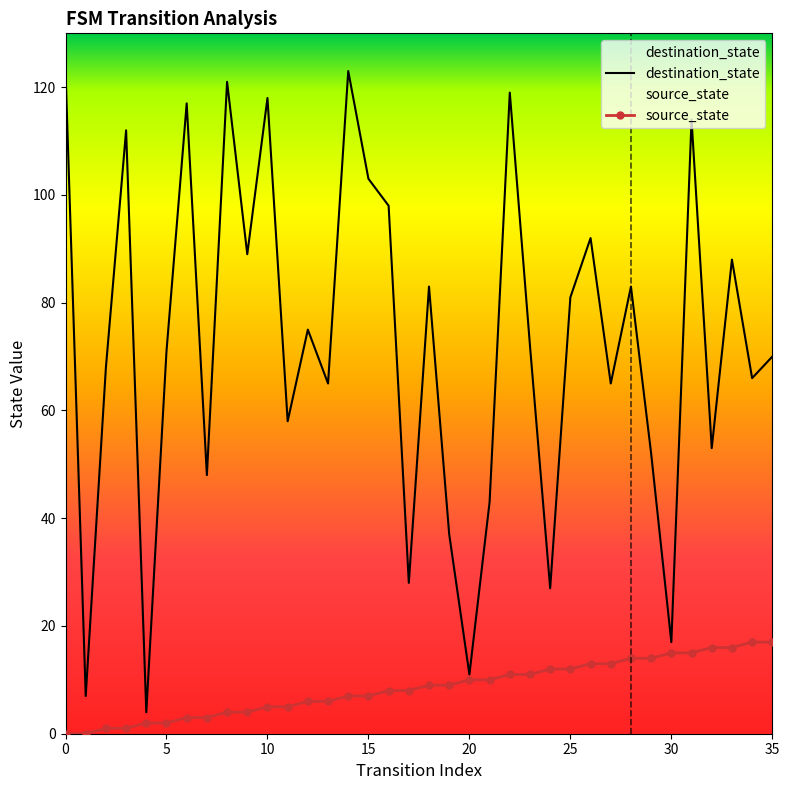

What is the greatest value displayed?

123